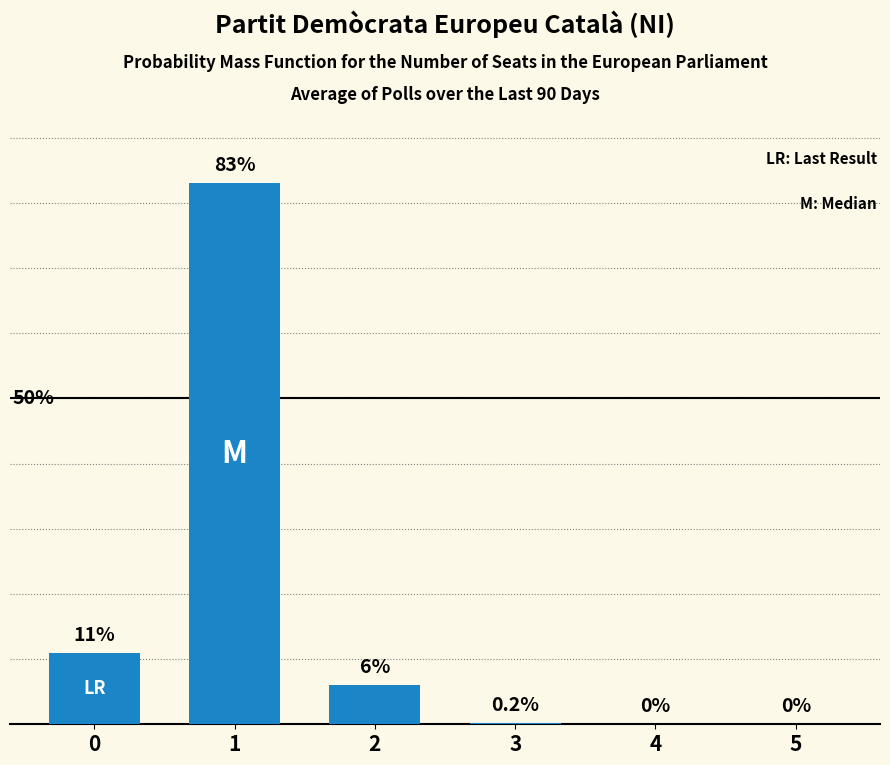

Are the bars horizontal?

No